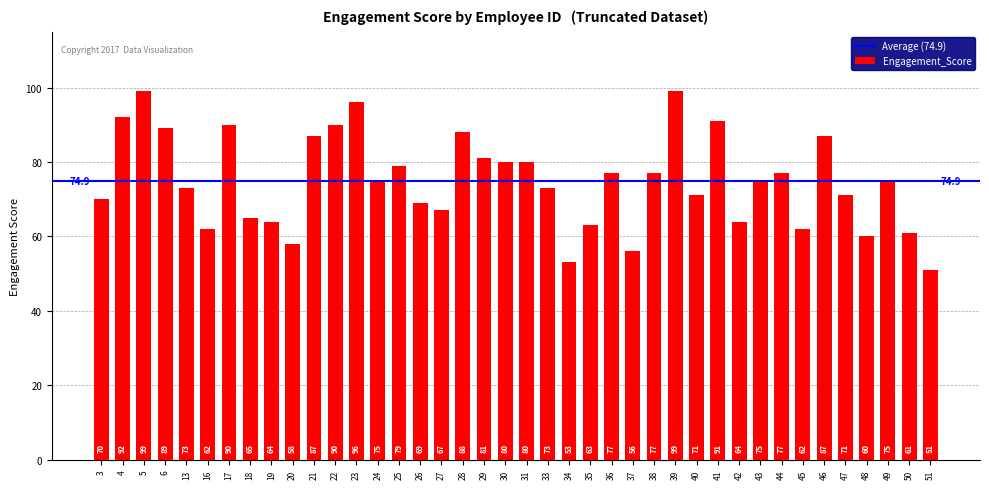

The value at 29 is 114. True or false?

False